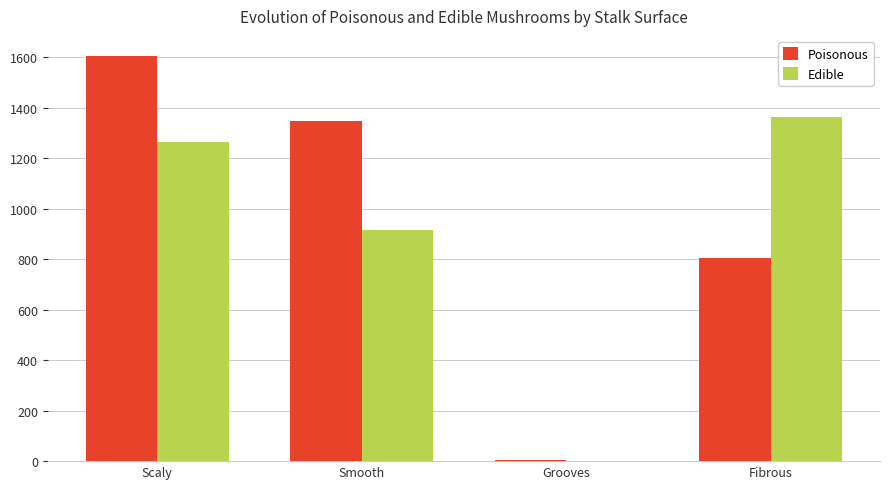

Are the bars grouped side by side (vs. stacked)?

Yes